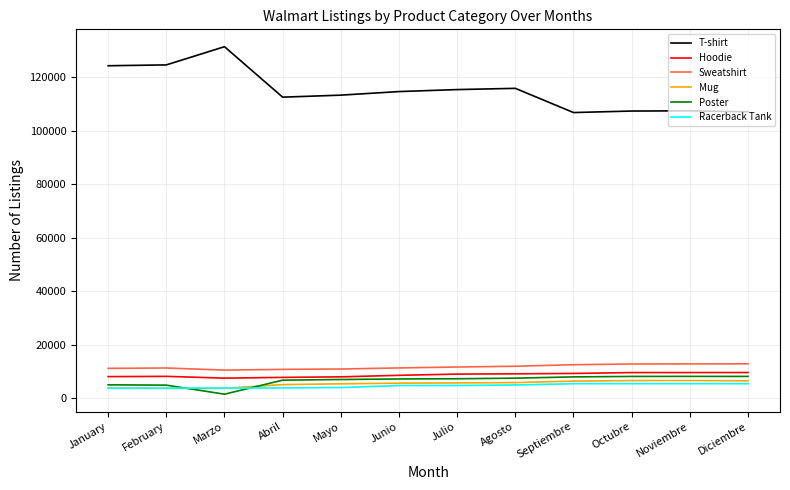

What is the approximate value of Mug at Abril, to the nearest 10?

5150